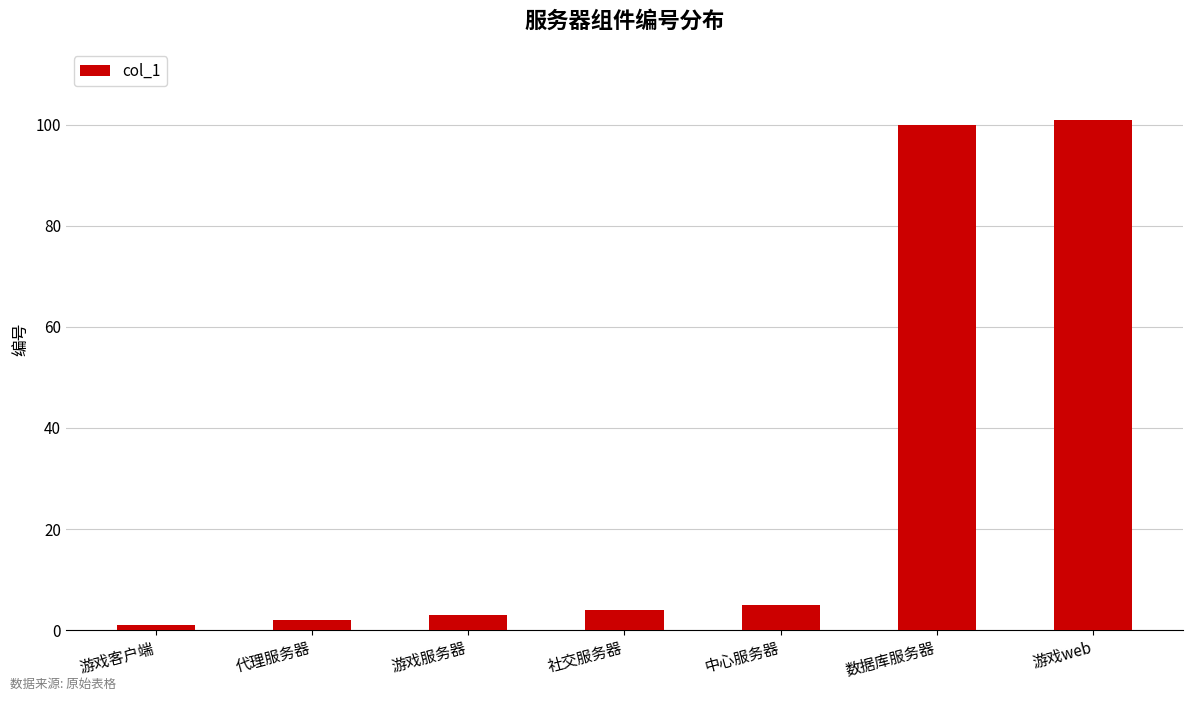

Are the bars grouped side by side (vs. stacked)?

No